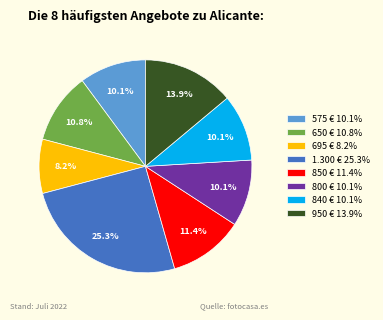

What portion of the pie excludes 800 €?

89.9%